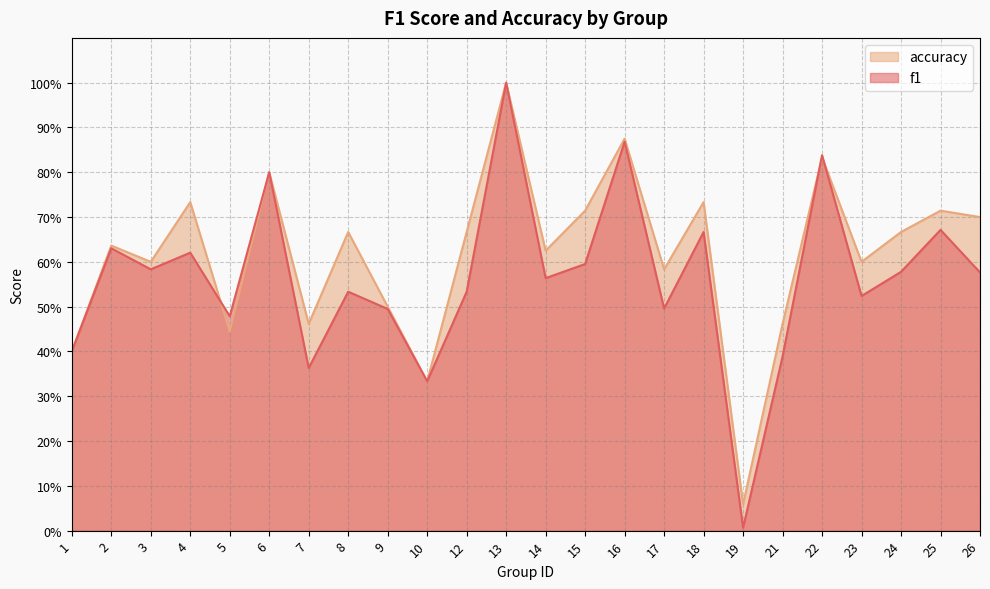

Reading left to right, transcribe all the data shown in this chart.

f1: 0.4	0.6	0.6	0.6	0.5	0.8	0.4	0.5	0.5	0.3	0.5	1.0	0.6	0.6	0.9	0.5	0.7	0.0	0.4	0.8	0.5	0.6	0.7	0.6
accuracy: 0.4	0.6	0.6	0.7	0.4	0.8	0.5	0.7	0.5	0.3	0.7	1.0	0.6	0.7	0.9	0.6	0.7	0.1	0.5	0.8	0.6	0.7	0.7	0.7